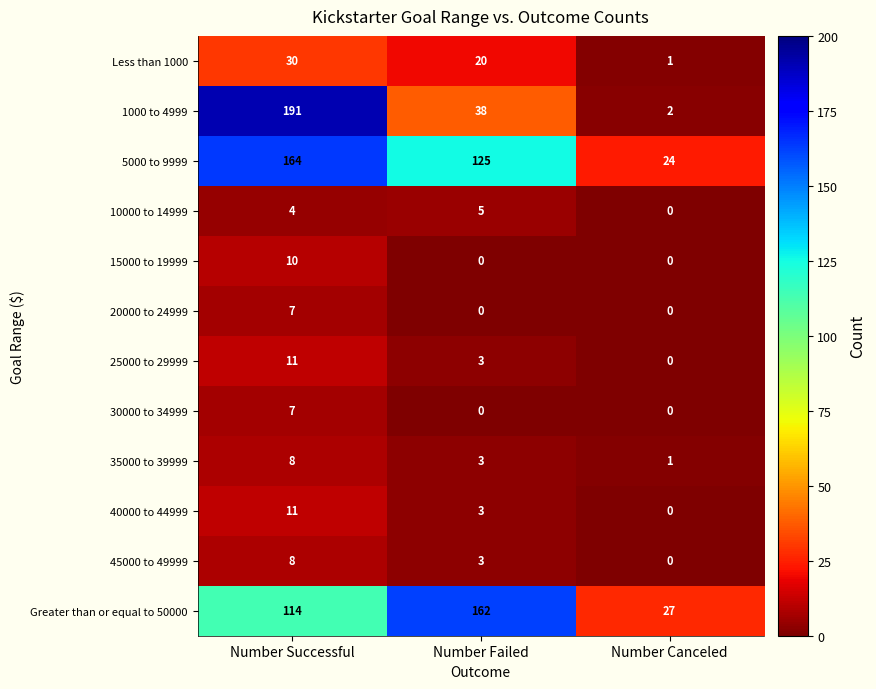

List the labels in order of 35000 to 39999 value, smallest first.

Number Canceled, Number Failed, Number Successful